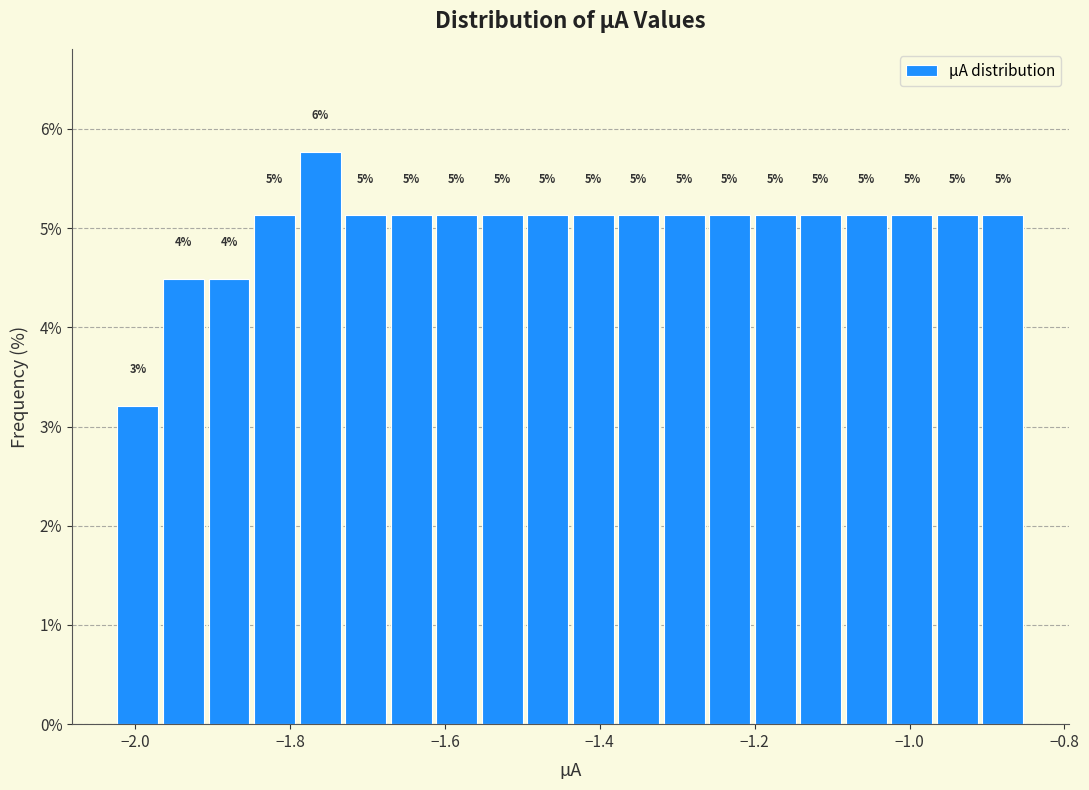

Around what value on the x-axis is the tallest bar? Give the approximate position of its centre, as read against the axis.

-1.76